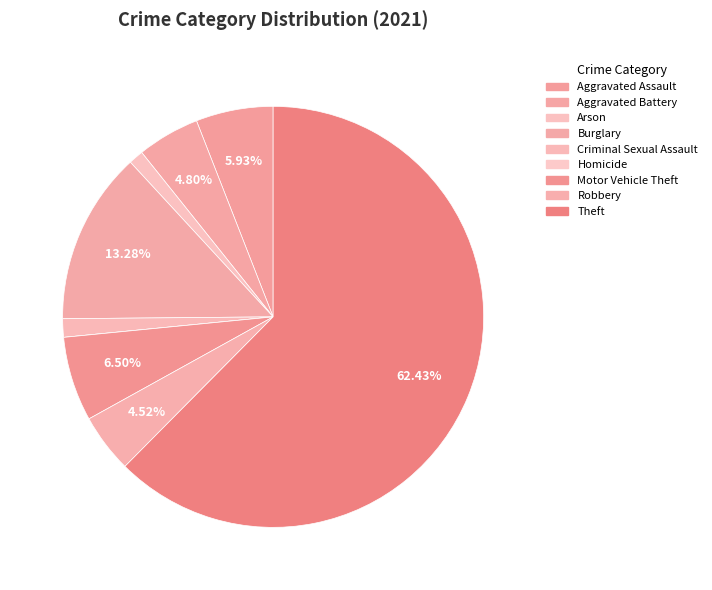

Is it true that Theft is 56% of the pie?

False